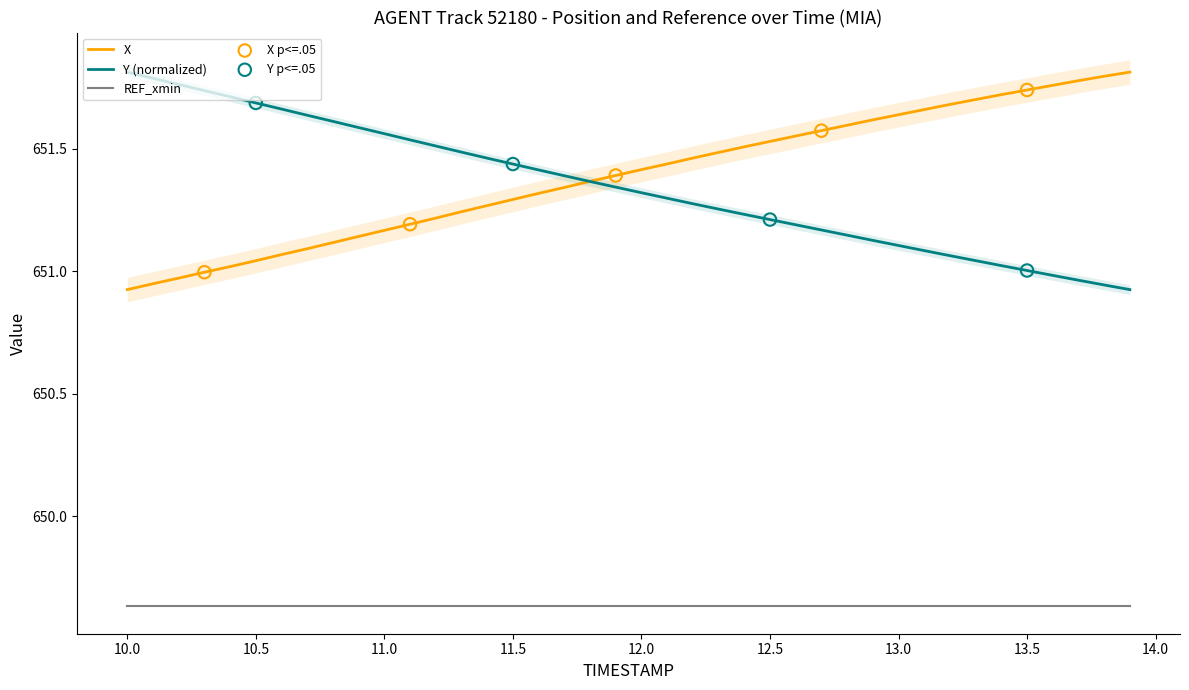

Which series has the widest spread of Y values?

X